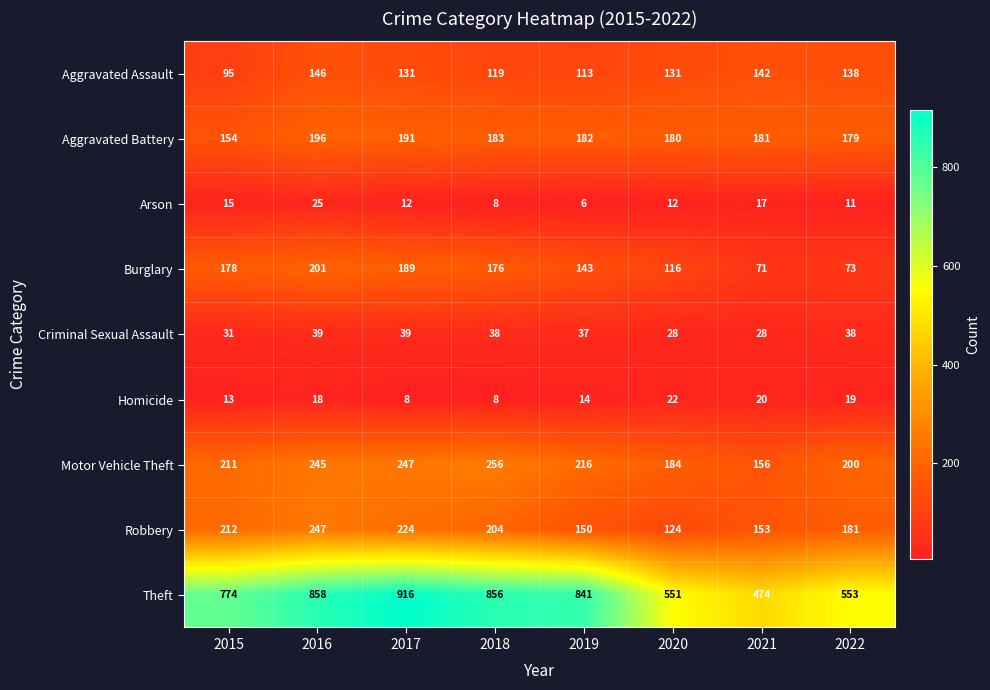

What is the sum of all Homicide values?

122